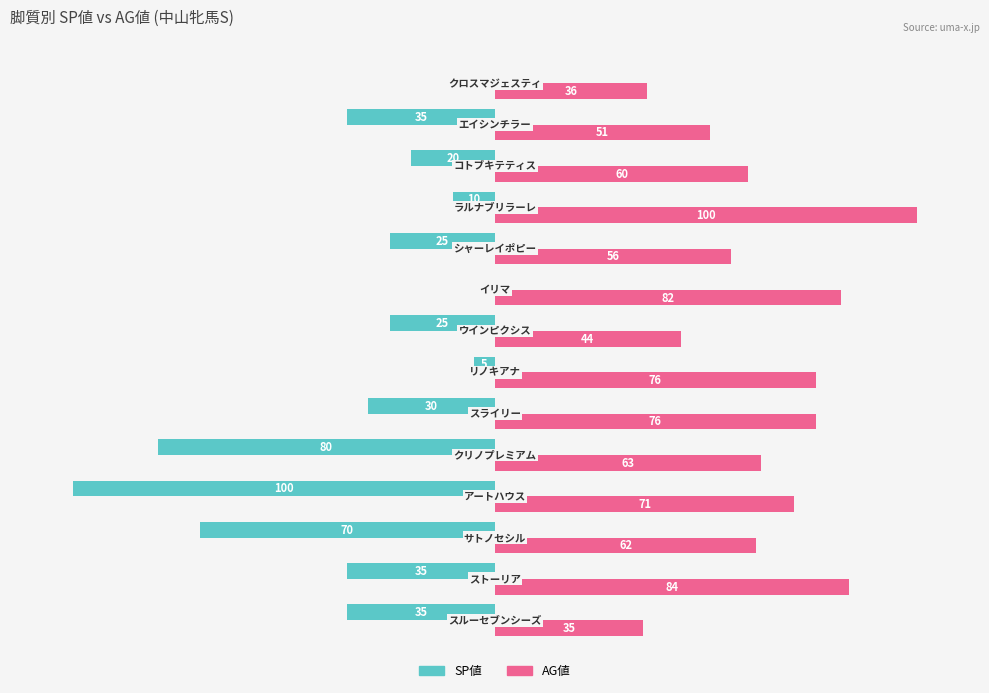

Which series has the largest total across all categories?

AG値